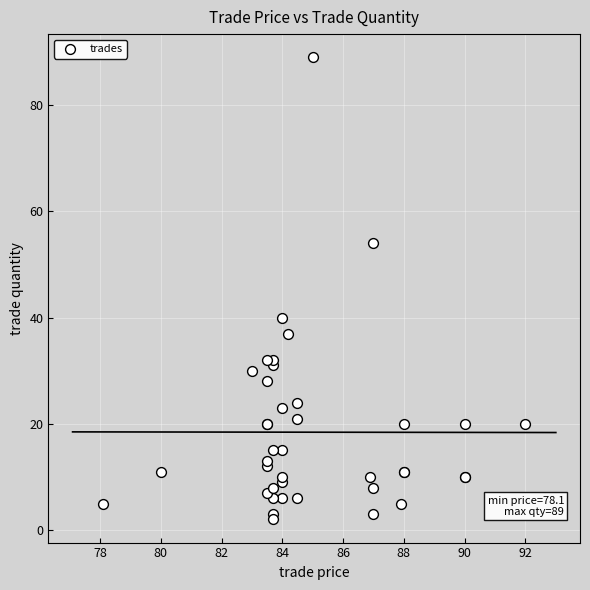

What Y value in the scatter plot is closest to 45?

40